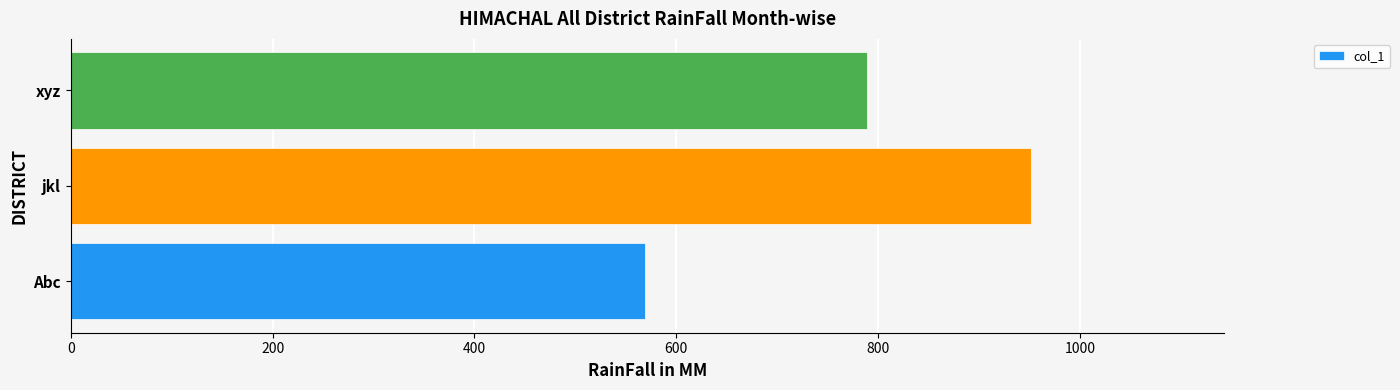

What is the ratio of the value at Abc to the value at jkl?

0.6